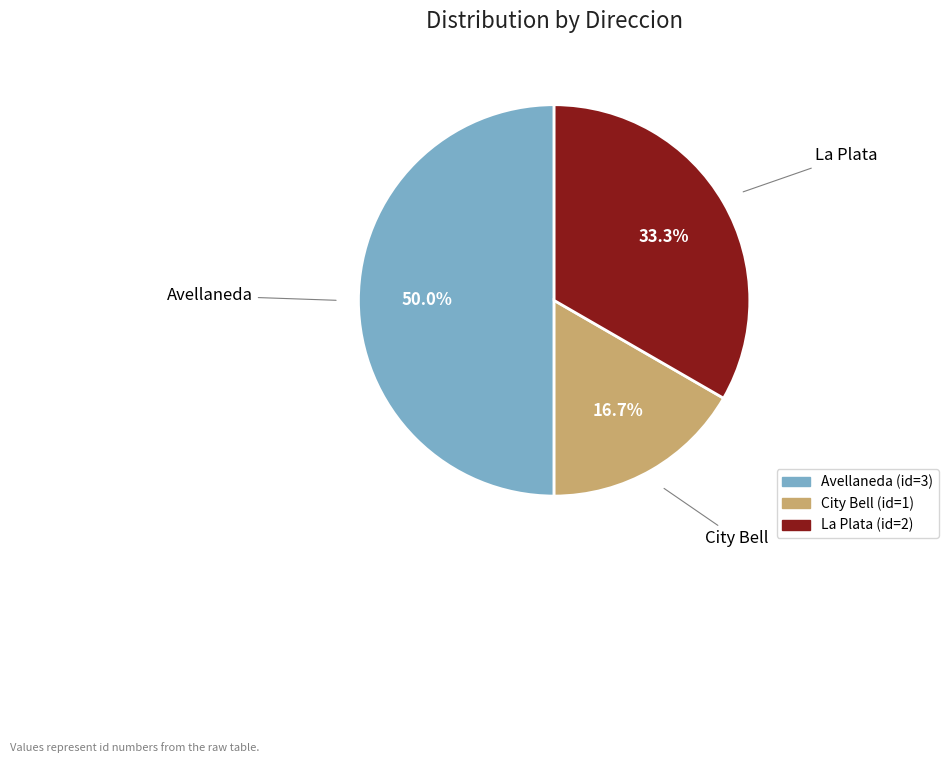

Between La Plata and City Bell, which is larger?

La Plata